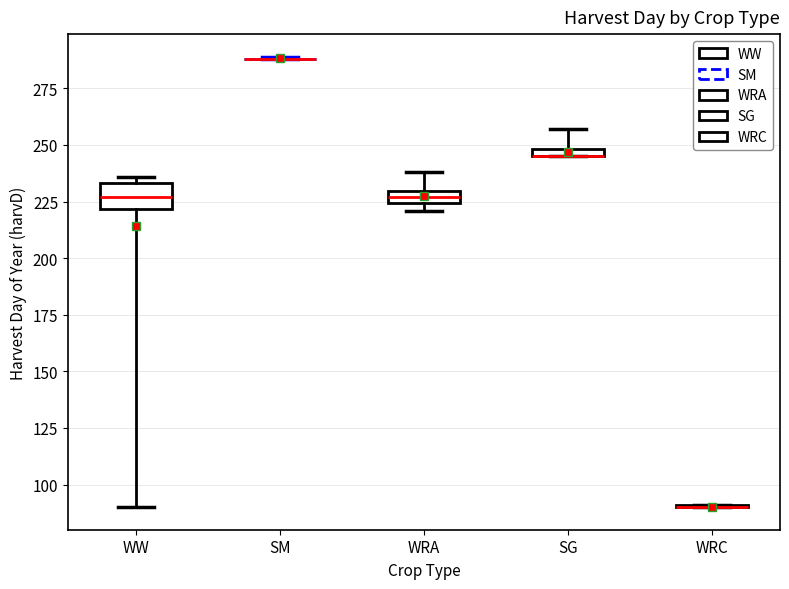

Where does the lower whisker of the box for WW end on the y-axis? The values are not printed on the chart, so give them approximately, as read against the axis.

90